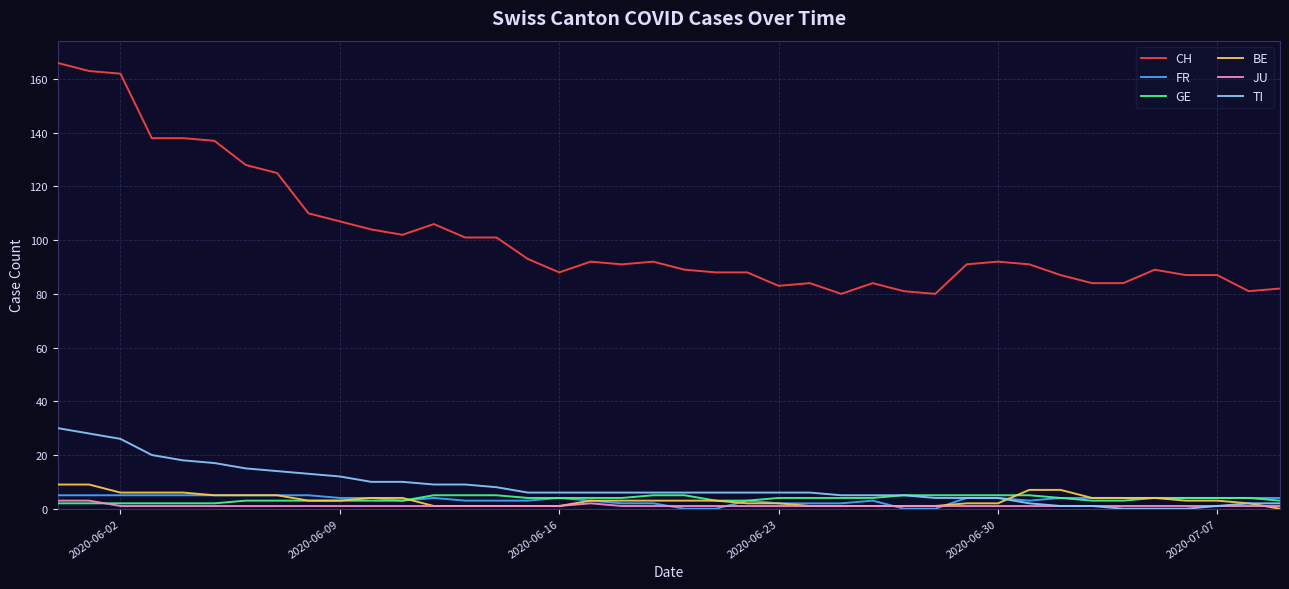

True or false: BE and TI cross at least once.

True